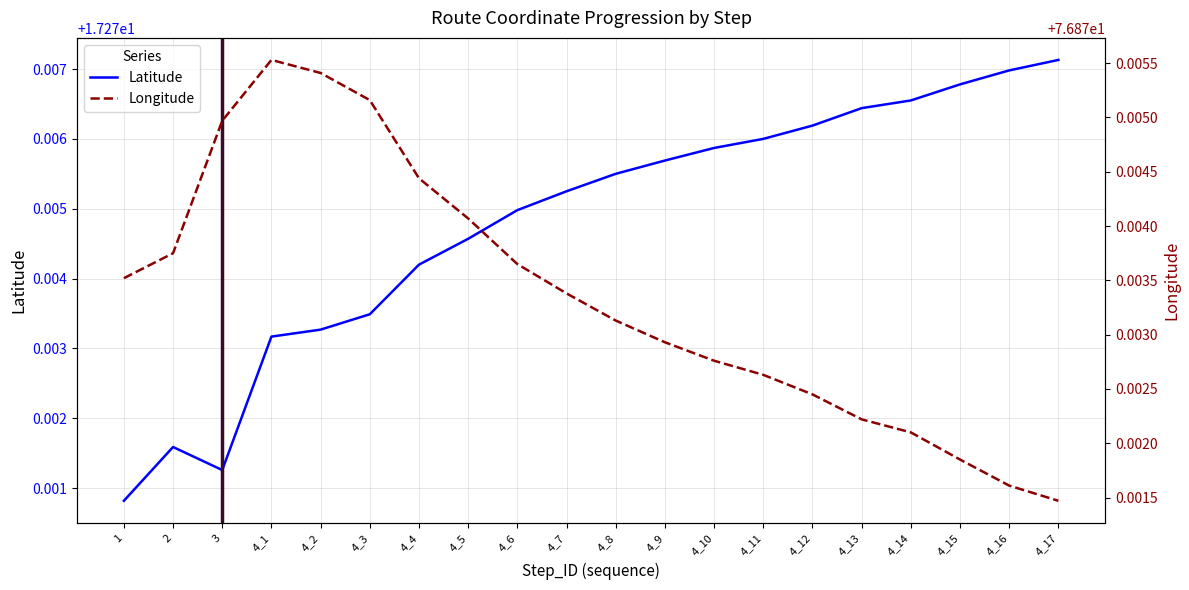

What is the sum of all Longitude values?

1537.5